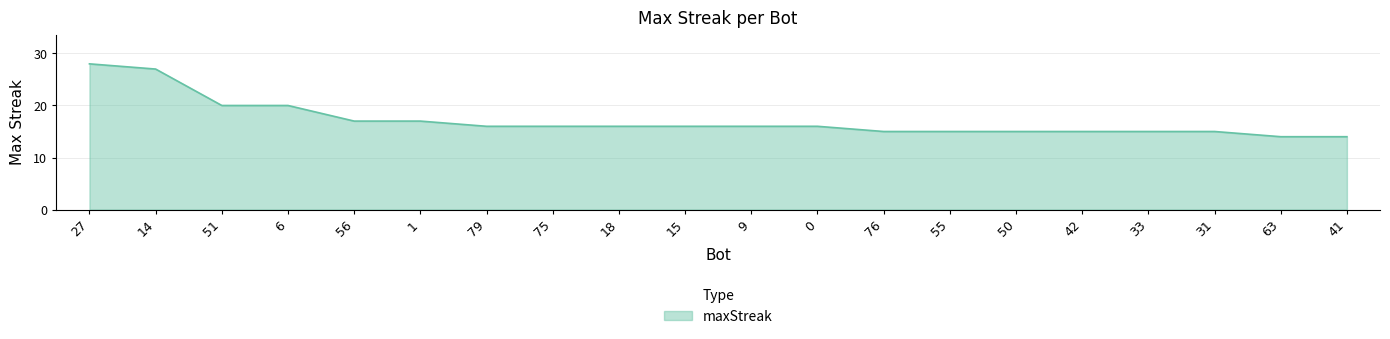

What is the sum of all values?

343